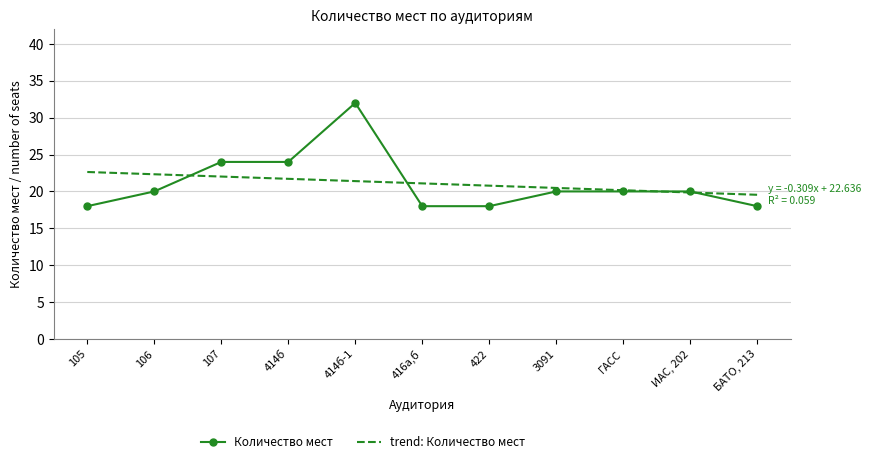

Reading left to right, list all the values displayed in this chart.

Количество мест: 18.0	20.0	24.0	24.0	32.0	18.0	18.0	20.0	20.0	20.0	18.0
trend: Количество мест: 22.6	22.3	22.0	21.7	21.4	21.1	20.8	20.5	20.2	19.9	19.5